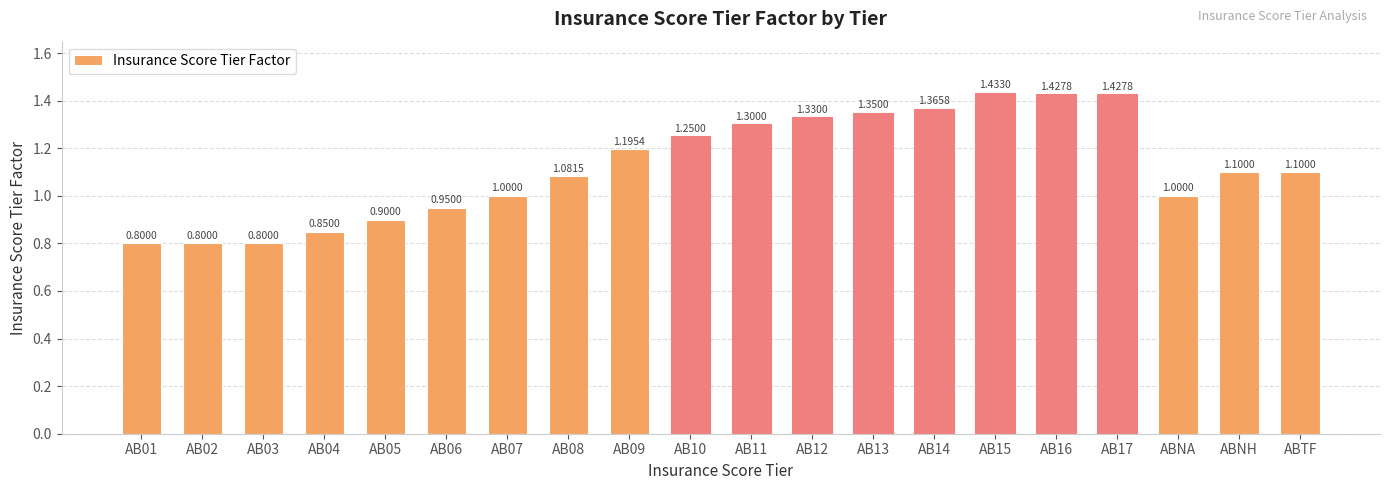

What is the sum of all values?

22.5